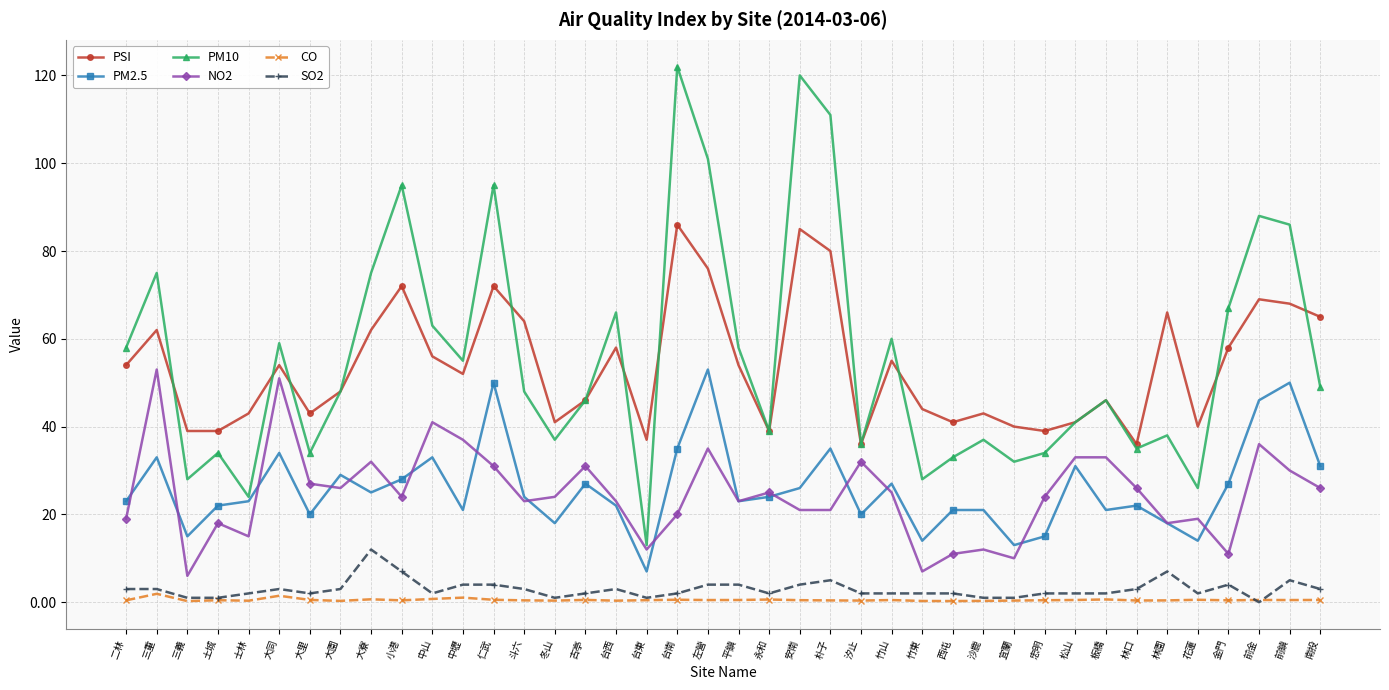

True or false: CO and PM2.5 cross at least once.

False